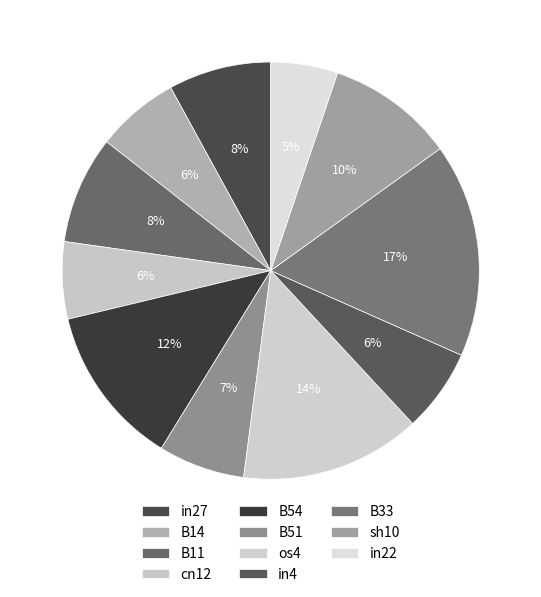

What is the largest slice in the pie chart?

B33